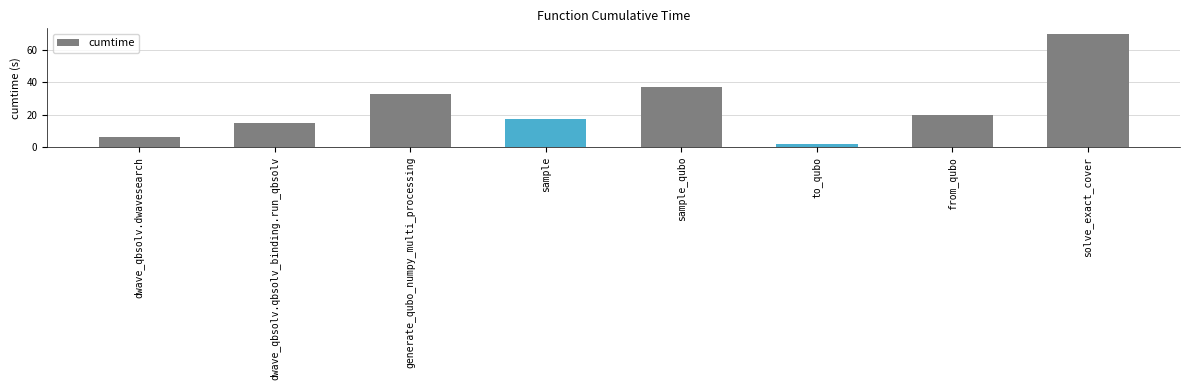

Between sample_qubo and from_qubo, which is larger?

sample_qubo